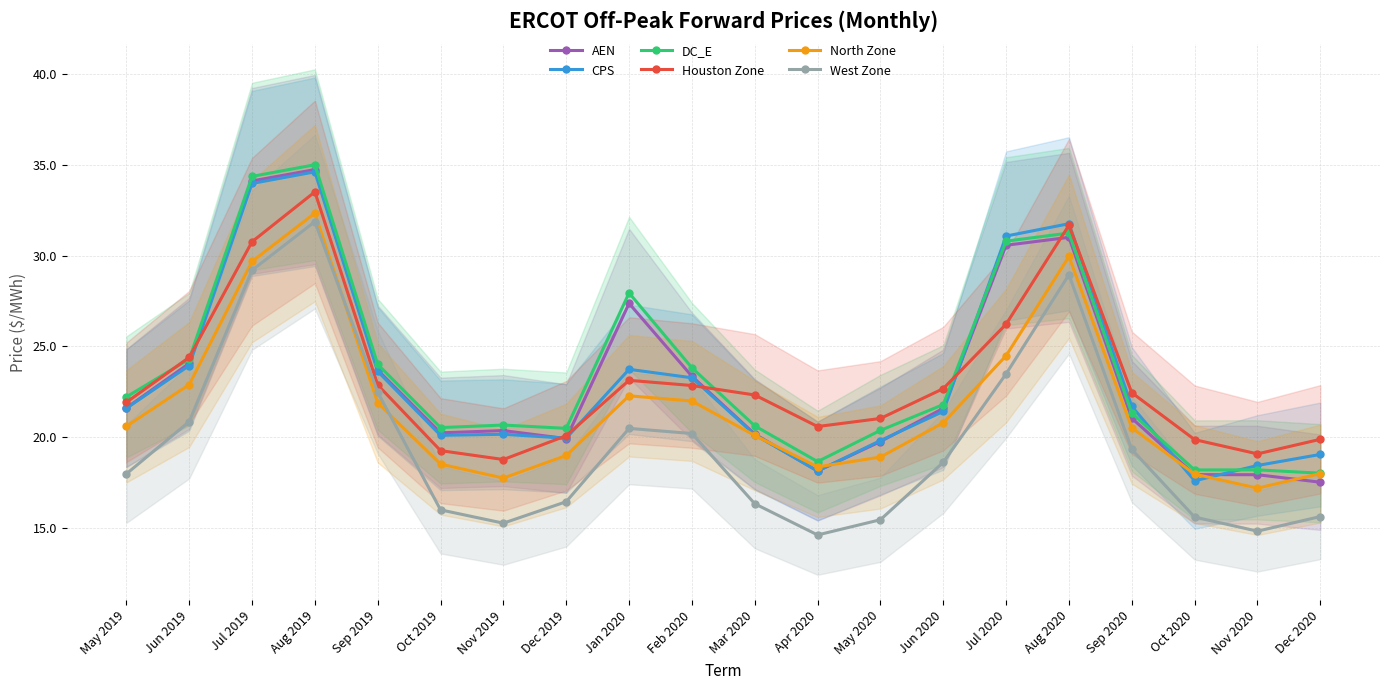

True or false: West Zone has a value of 31.9 at Aug 2019.

True